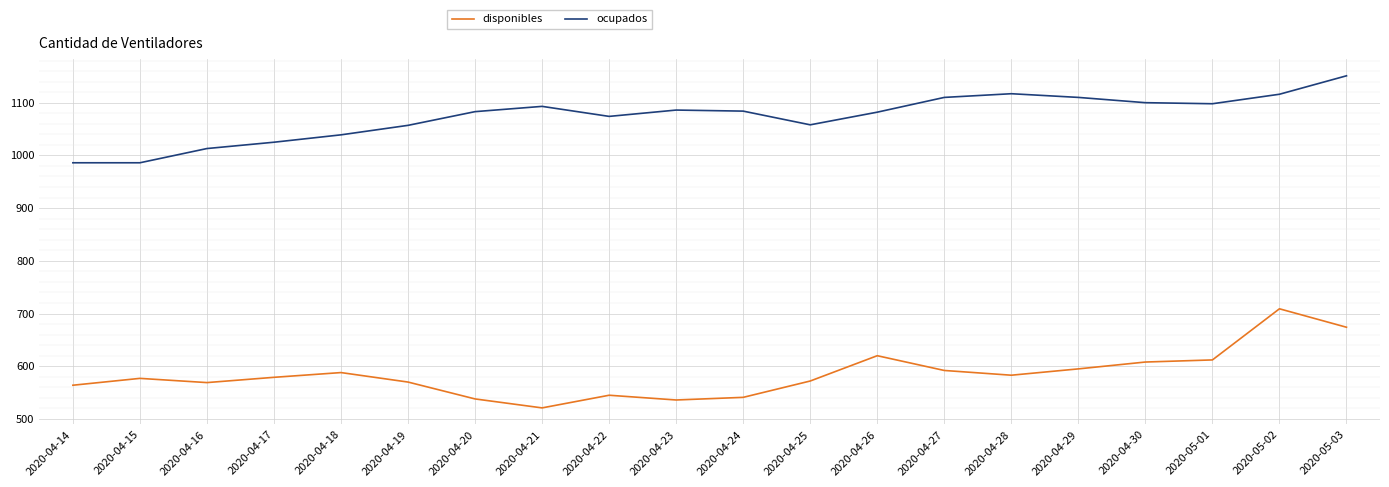

The value of ocupados at 2020-04-24 is 1830. True or false?

False